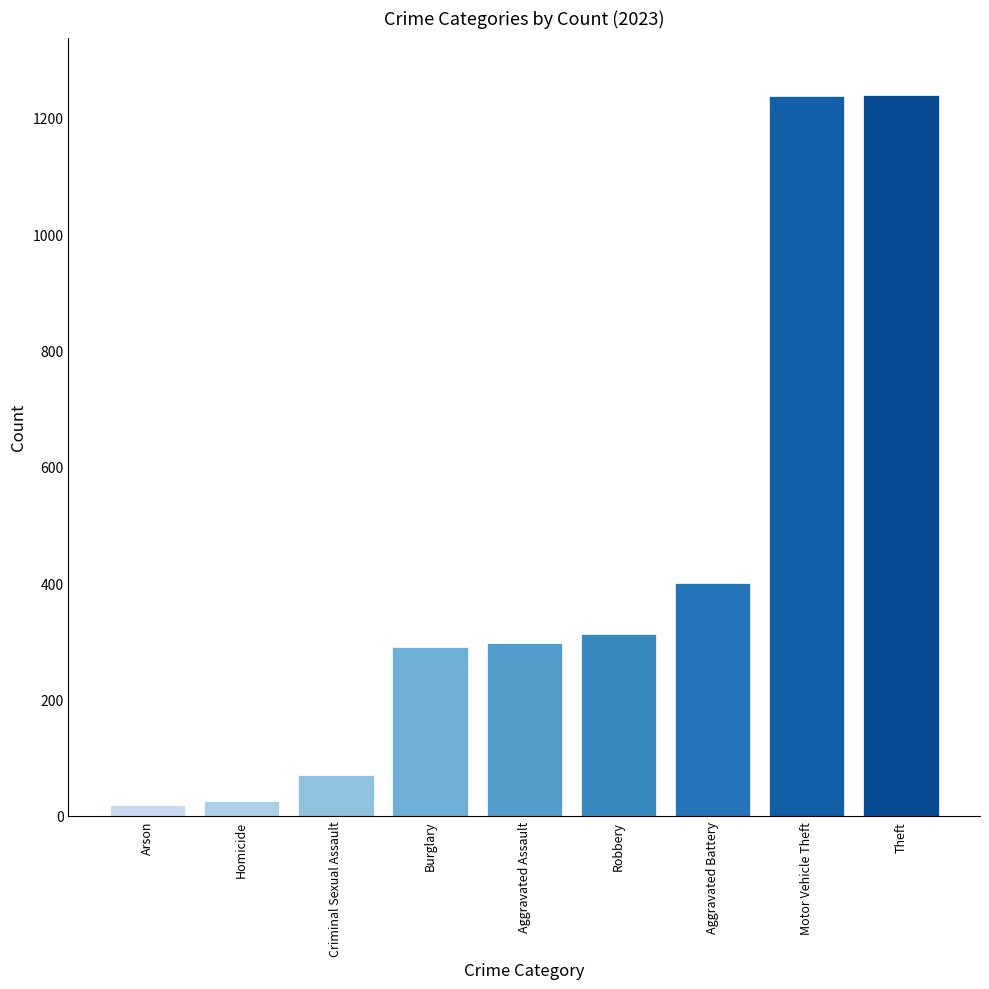

What is the ratio of the value at Aggravated Assault to the value at Burglary?

1.0